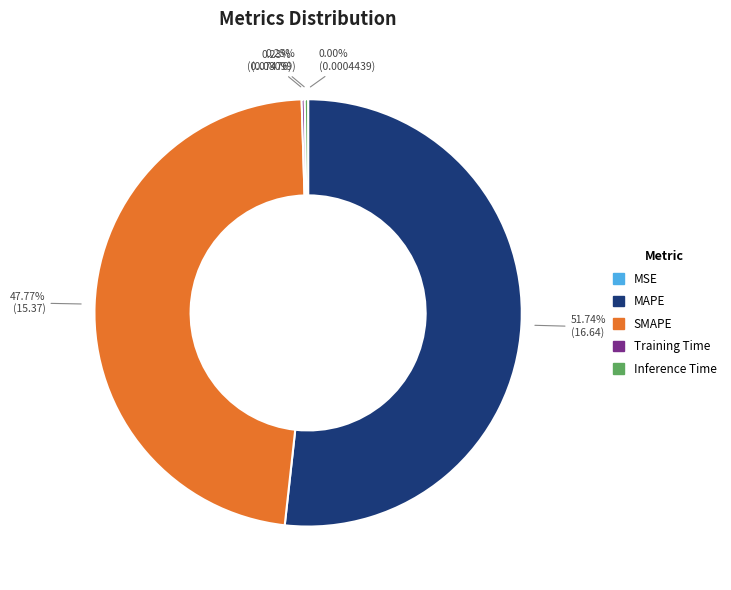

Which category has the biggest portion of the pie?

MAPE